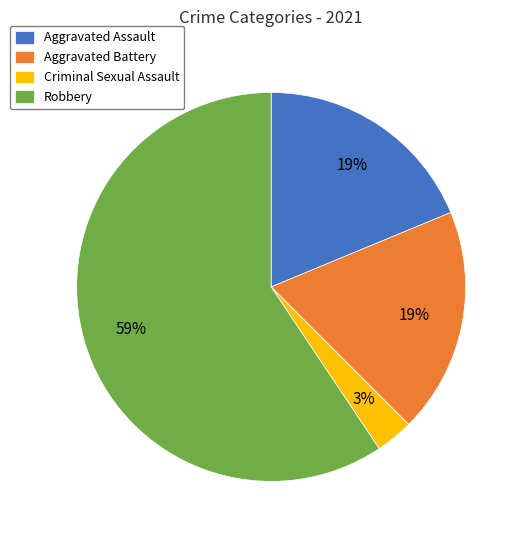

Is there any slice that represents more than half of the pie?

Yes